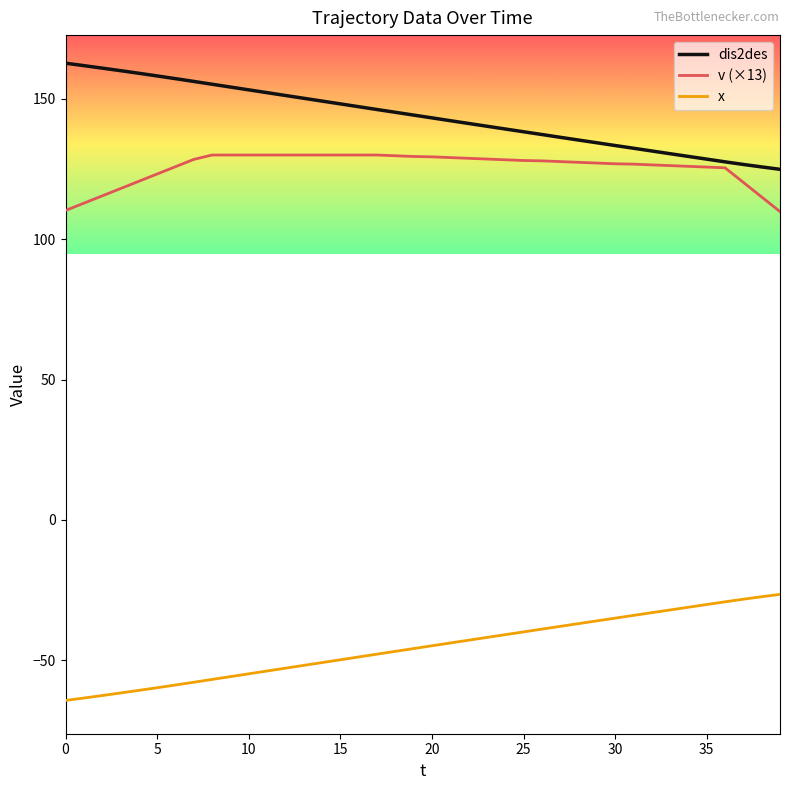

True or false: dis2des and x cross at least once.

False